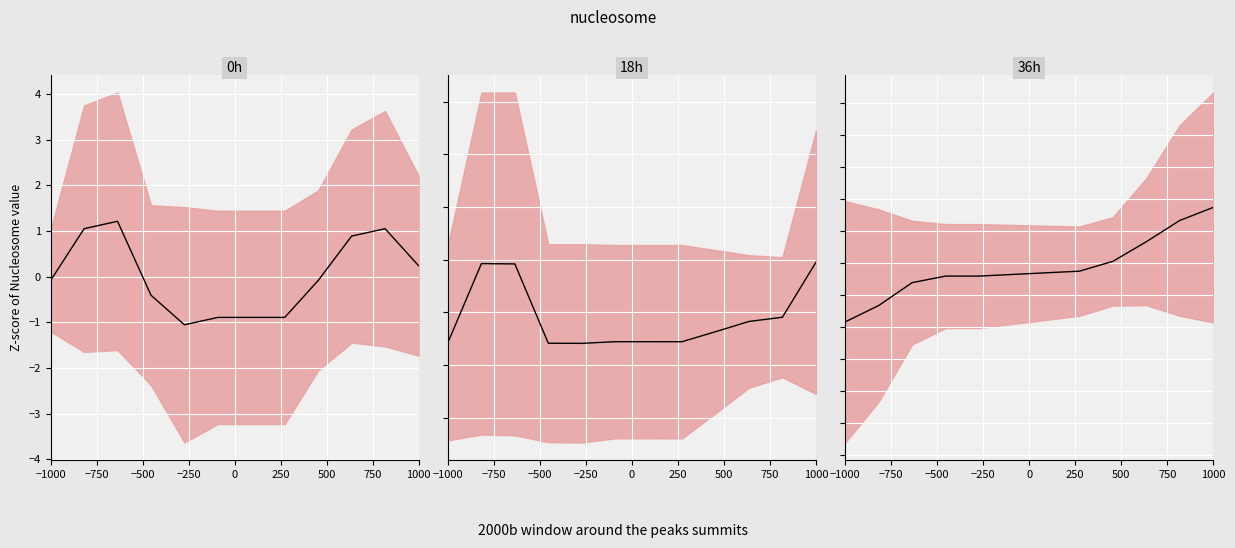

The value of 36h at 1000 is 0.0. True or false?

True